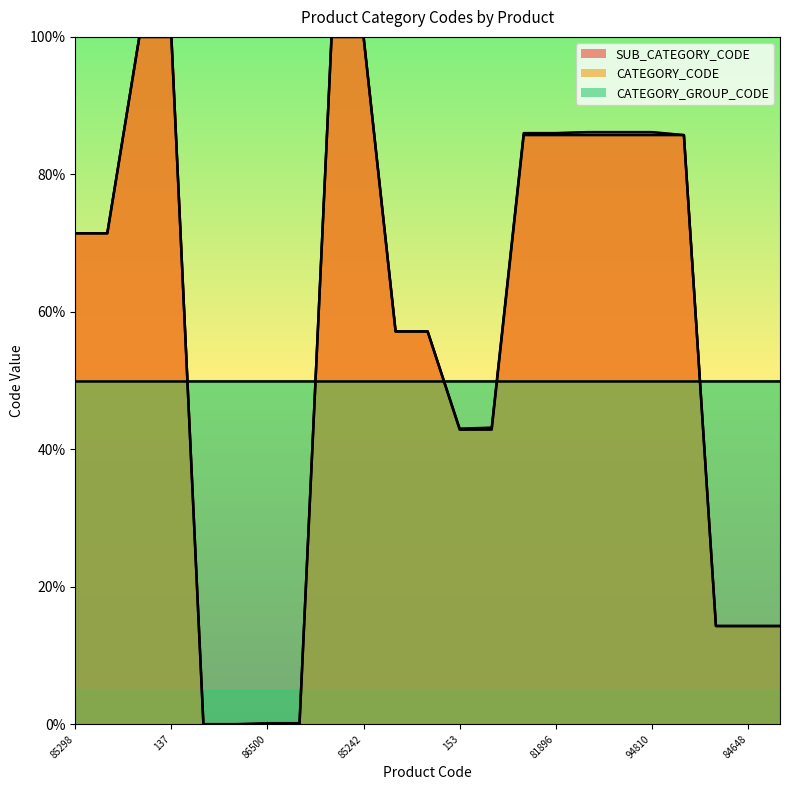

What is the sum of all CATEGORY_GROUP_CODE line values?

1150.0